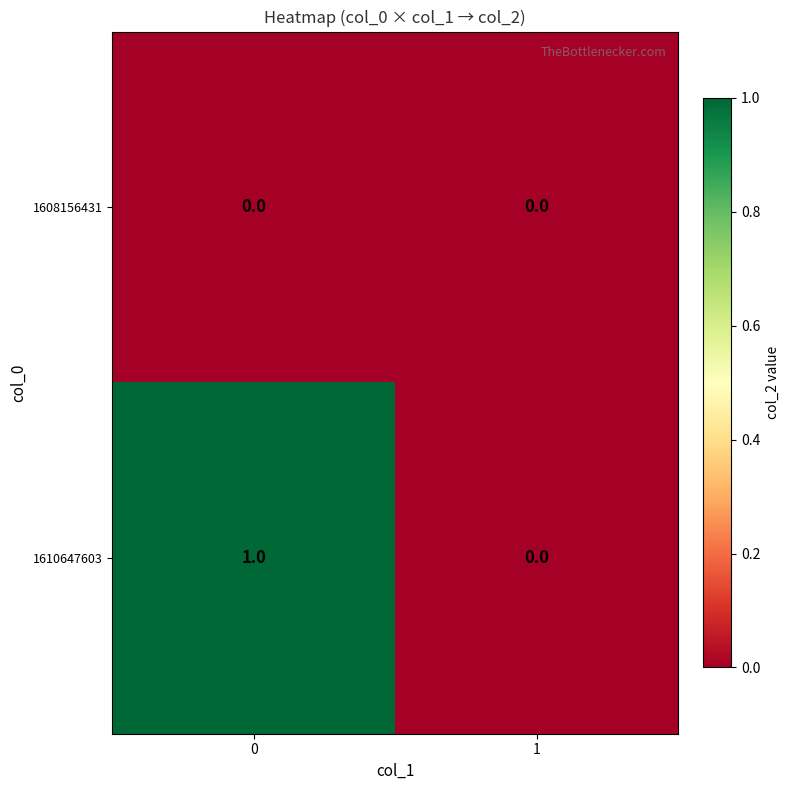

Reading left to right, transcribe all the data shown in this chart.

1608156431: 0=0	1=0
1610647603: 0=1	1=0